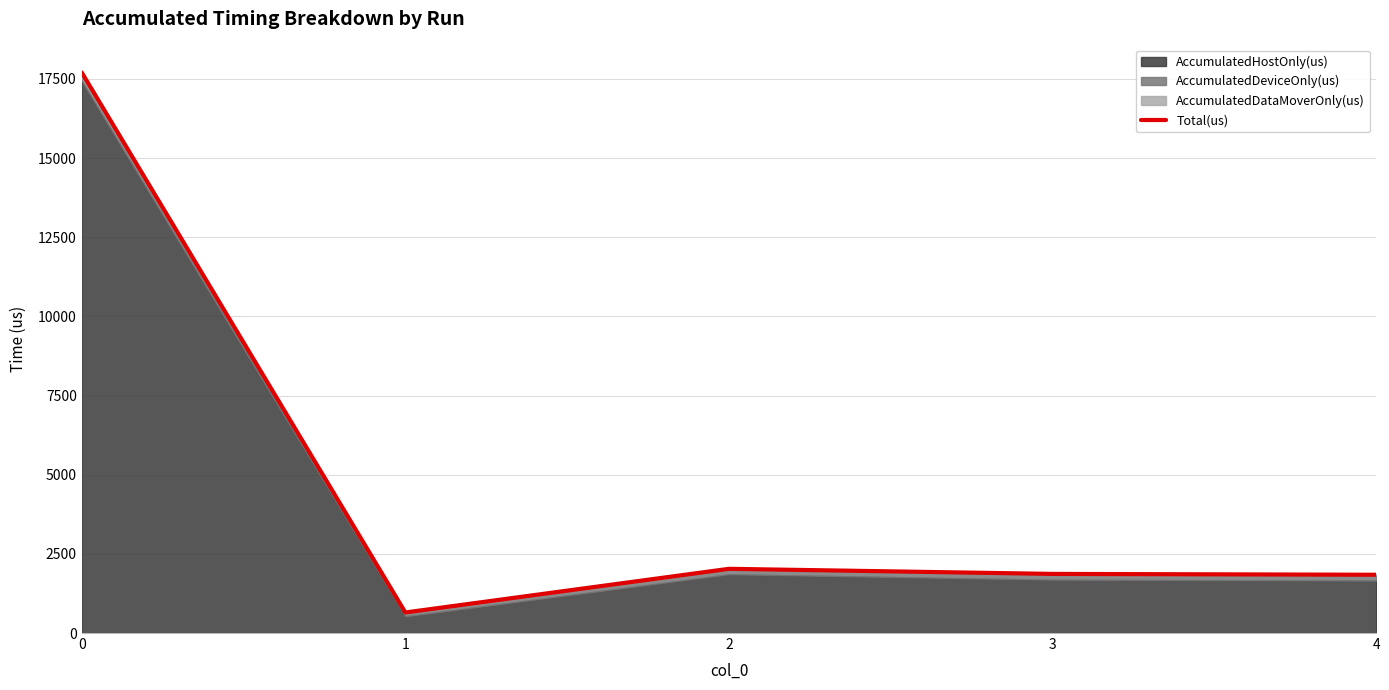

List the labels in order of value, smallest first.

1, 4, 3, 2, 0